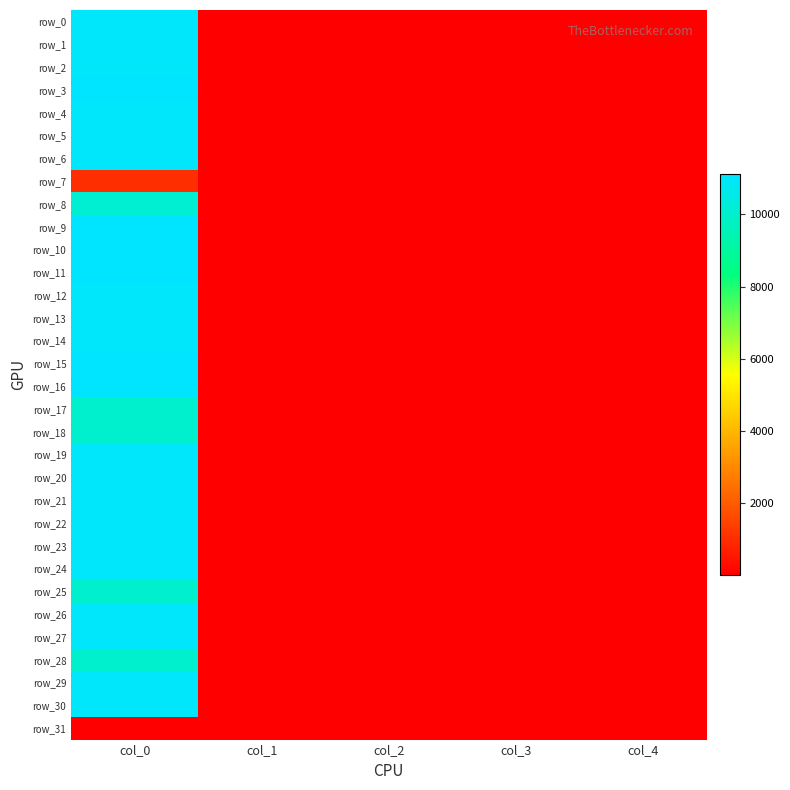

The row_10 series shows 11111 at col_0. True or false?

True